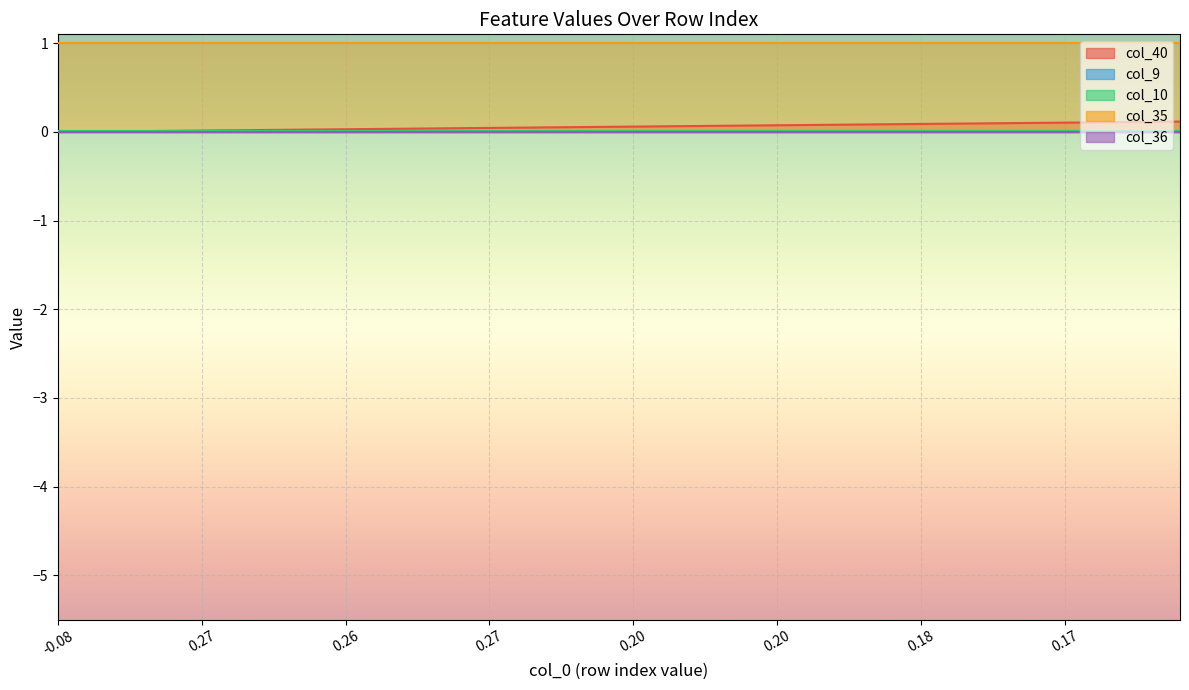

Reading left to right, extract all data points from this chart.

col_40: 0=0.0	1=0.0	2=0.0	3=0.0	4=0.0	5=0.0	6=0.0	7=0.0	8=0.0	9=0.0	10=0.0	11=0.0	12=0.0	13=0.0	14=0.0	15=0.0	16=0.0	17=0.1	18=0.1	19=0.1	20=0.1	21=0.1	22=0.1	23=0.1	24=0.1	25=0.1	26=0.1	27=0.1	28=0.1	29=0.1	30=0.1	31=0.1	32=0.1	33=0.1	34=0.1	35=0.1	36=0.1	37=0.1	38=0.1	39=0.1
col_9: 0=0.0	1=0.0	2=0.0	3=0.0	4=0.0	5=0.0	6=0.0	7=0.0	8=0.0	9=0.0	10=0.0	11=0.0	12=0.0	13=0.0	14=0.0	15=0.0	16=0.0	17=0.0	18=0.0	19=0.0	20=0.0	21=0.0	22=0.0	23=0.0	24=0.0	25=0.0	26=0.0	27=0.0	28=0.0	29=0.0	30=0.0	31=0.0	32=0.0	33=0.0	34=0.0	35=0.0	36=0.0	37=0.0	38=0.0	39=0.0
col_10: 0=0.0	1=0.0	2=0.0	3=0.0	4=0.0	5=0.0	6=0.0	7=0.0	8=0.0	9=0.0	10=0.0	11=0.0	12=0.0	13=0.0	14=0.0	15=0.0	16=0.0	17=0.0	18=0.0	19=0.0	20=0.0	21=0.0	22=0.0	23=0.0	24=0.0	25=0.0	26=0.0	27=0.0	28=0.0	29=0.0	30=0.0	31=0.0	32=0.0	33=0.0	34=0.0	35=0.0	36=0.0	37=0.0	38=0.0	39=0.0
col_35: 0=1.0	1=1.0	2=1.0	3=1.0	4=1.0	5=1.0	6=1.0	7=1.0	8=1.0	9=1.0	10=1.0	11=1.0	12=1.0	13=1.0	14=1.0	15=1.0	16=1.0	17=1.0	18=1.0	19=1.0	20=1.0	21=1.0	22=1.0	23=1.0	24=1.0	25=1.0	26=1.0	27=1.0	28=1.0	29=1.0	30=1.0	31=1.0	32=1.0	33=1.0	34=1.0	35=1.0	36=1.0	37=1.0	38=1.0	39=1.0
col_36: 0=0.0	1=0.0	2=0.0	3=0.0	4=0.0	5=0.0	6=0.0	7=0.0	8=0.0	9=0.0	10=0.0	11=0.0	12=0.0	13=0.0	14=0.0	15=0.0	16=0.0	17=0.0	18=0.0	19=0.0	20=0.0	21=0.0	22=0.0	23=0.0	24=0.0	25=0.0	26=0.0	27=0.0	28=0.0	29=0.0	30=0.0	31=0.0	32=0.0	33=0.0	34=0.0	35=0.0	36=0.0	37=0.0	38=0.0	39=0.0